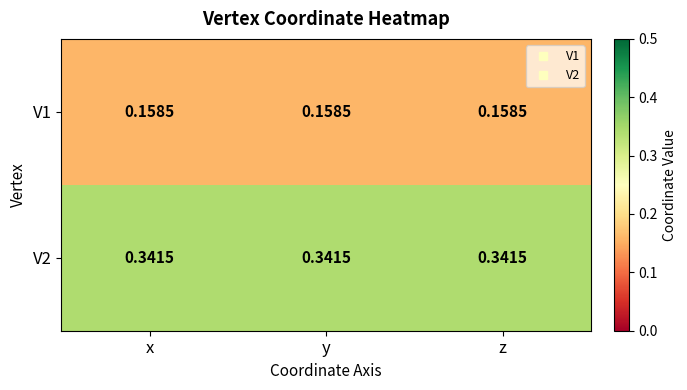

Is the value of V2 at y greater than the value of V1 at z?

Yes